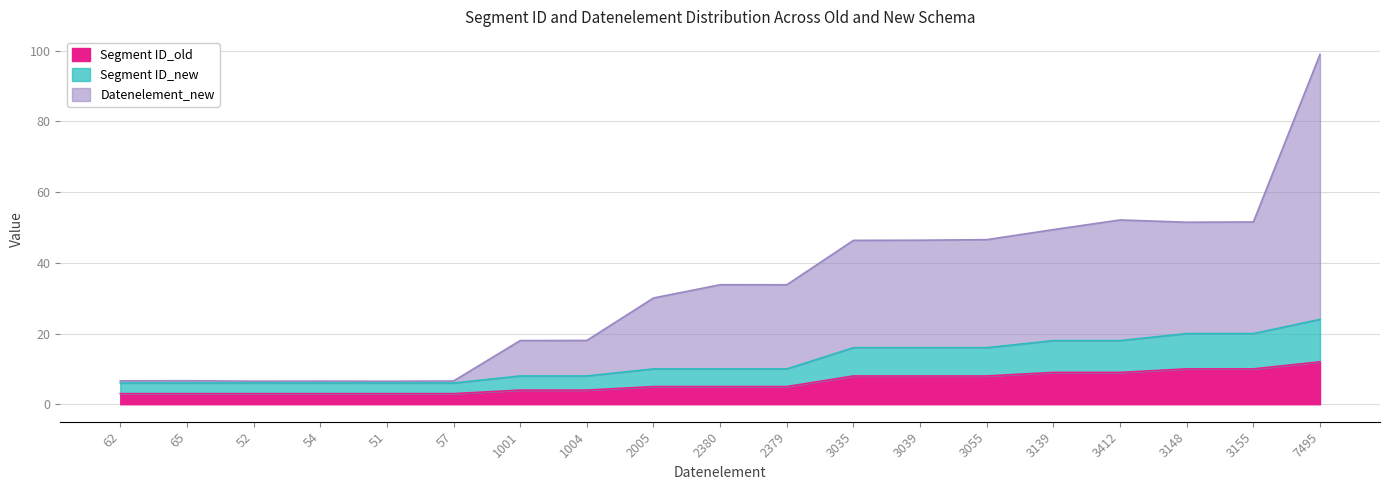

Reading left to right, list all the values displayed in this chart.

Segment ID_old: 3.0	3.0	3.0	3.0	3.0	3.0	4.0	4.0	5.0	5.0	5.0	8.0	8.0	8.0	9.0	9.0	10.0	10.0	12.0
Segment ID_new: 6.0	6.0	6.0	6.0	6.0	6.0	8.0	8.0	10.0	10.0	10.0	16.0	16.0	16.0	18.0	18.0	20.0	20.0	24.0
Datenelement_new: 6.6	6.7	6.5	6.5	6.5	6.6	18.0	18.0	30.1	33.8	33.8	46.4	46.4	46.5	49.4	52.1	51.5	51.5	99.0